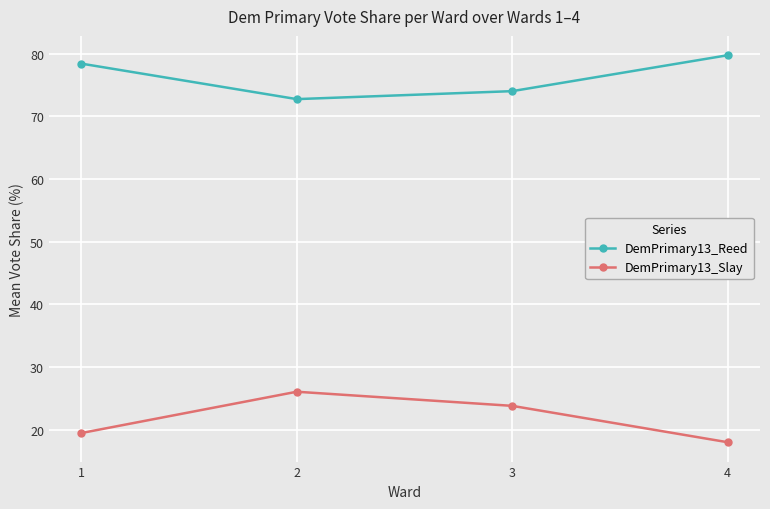

What is the value of the DemPrimary13_Reed point at the 2nd from the left?

72.8